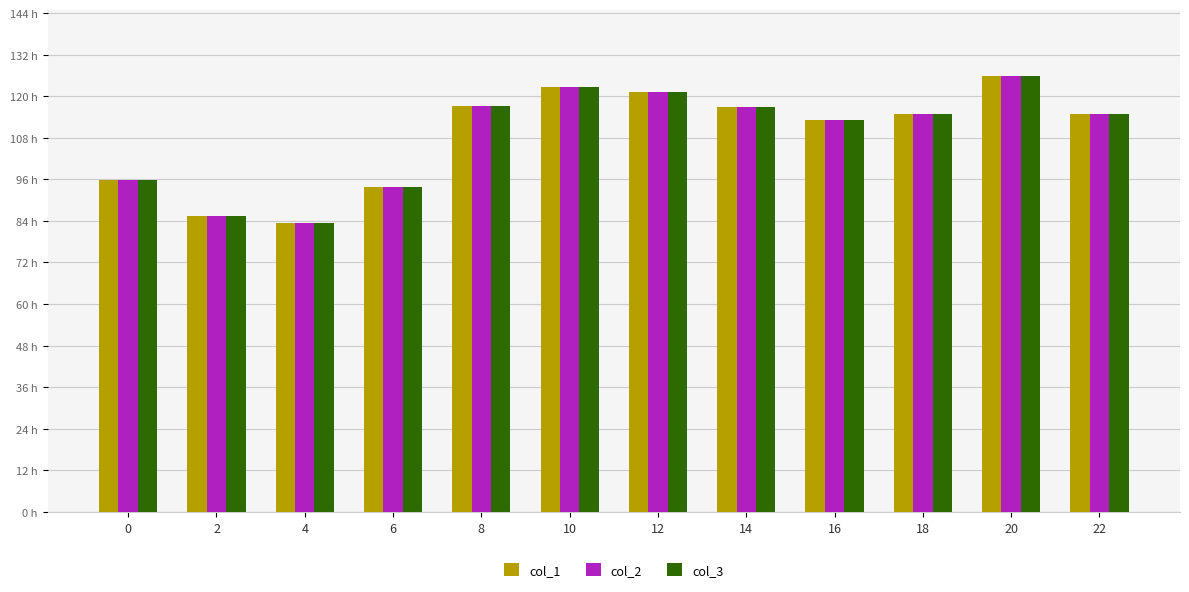

The col_2 series shows 95.8 at 0. True or false?

True